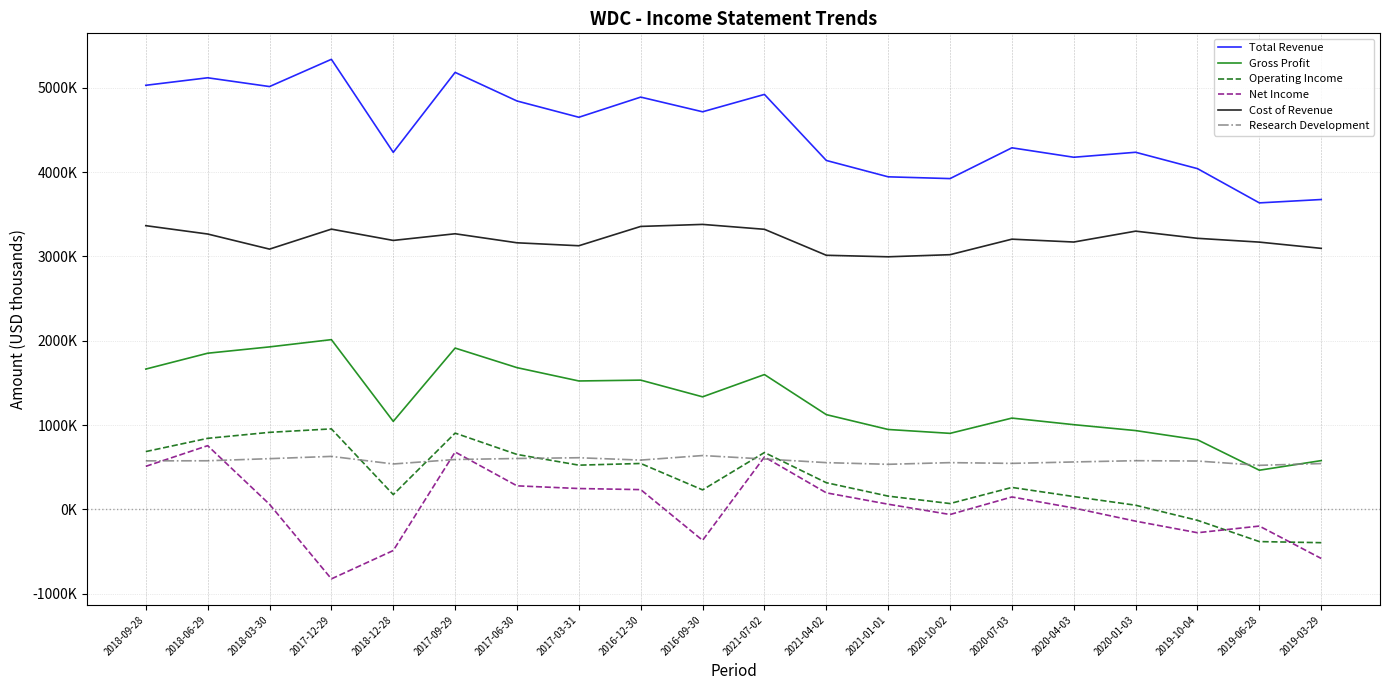

Which category has the lowest value in the Operating Income series?

2019-03-29